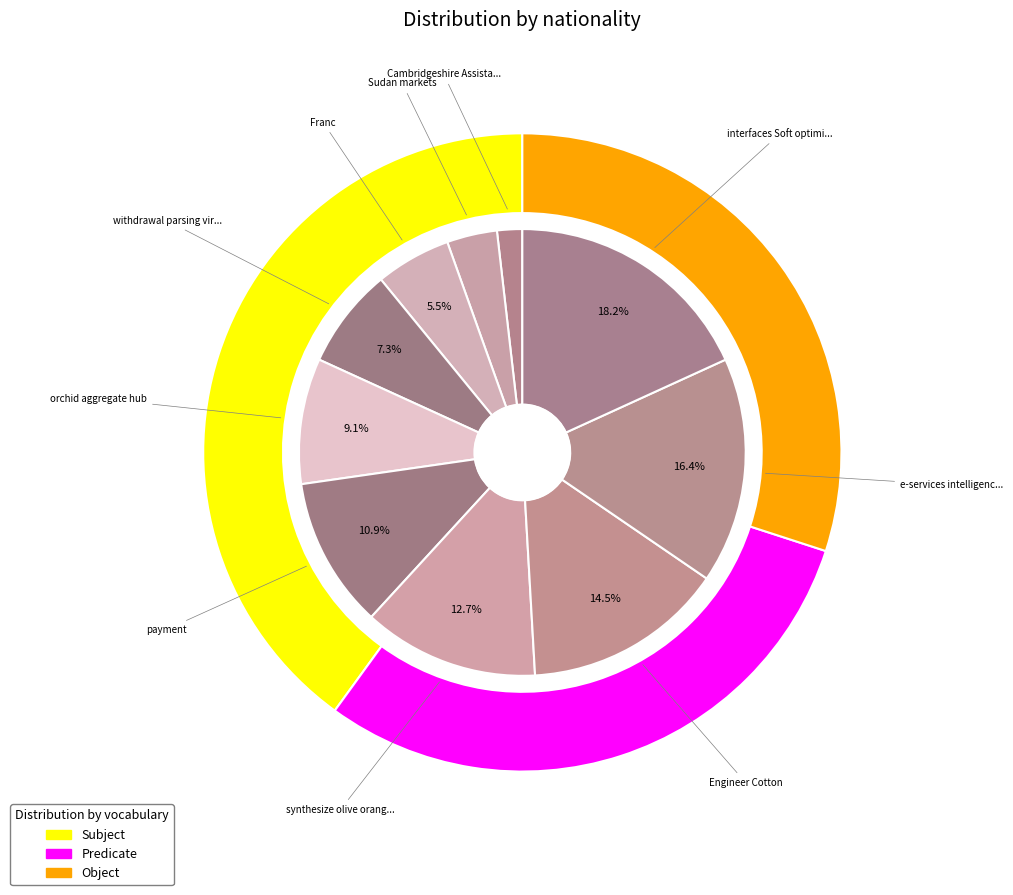

Rank the categories by value from lowest to highest.

Cambridgeshire Assistant, Sudan markets, Franc, withdrawal parsing virtua, orchid aggregate hub, payment, synthesize olive orange, Engineer Cotton, e-services intelligence, interfaces Soft optimize